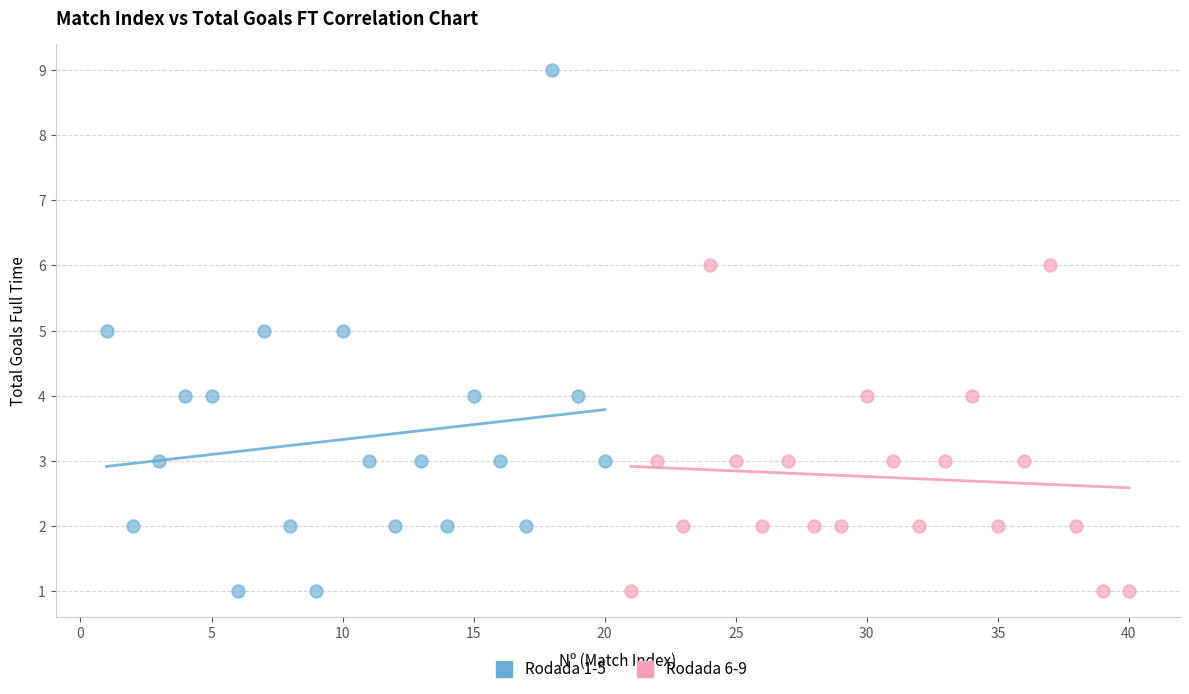

Which series reaches the maximum Y coordinate?

Rodada 1-5